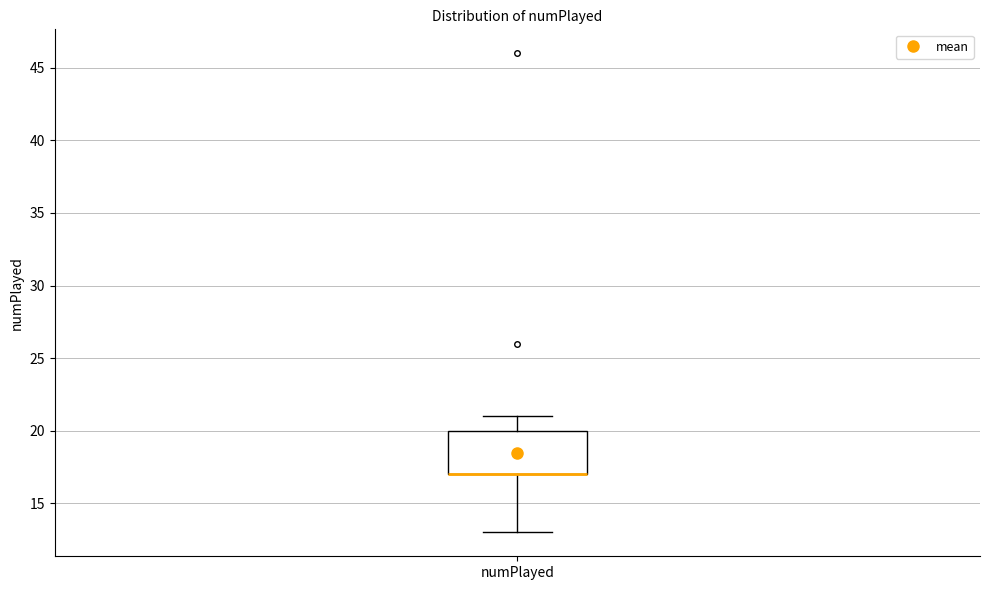

Transcribe this box plot: give where the median line is, the range the box spans, and where the two whiskers end, as read against the y-axis. The values are not printed on the chart, so give them approximately, as read against the axis.

median 17 (drawn on the box's lower edge), box 17 to 20, whiskers 13 to 21